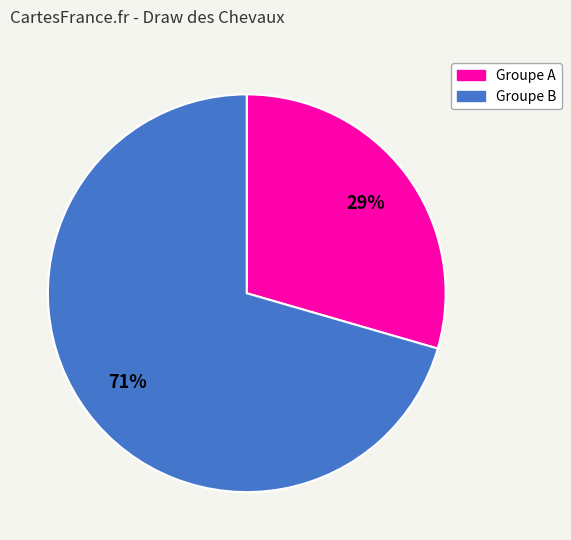

To the nearest percent, what is the average slice percentage?

50%